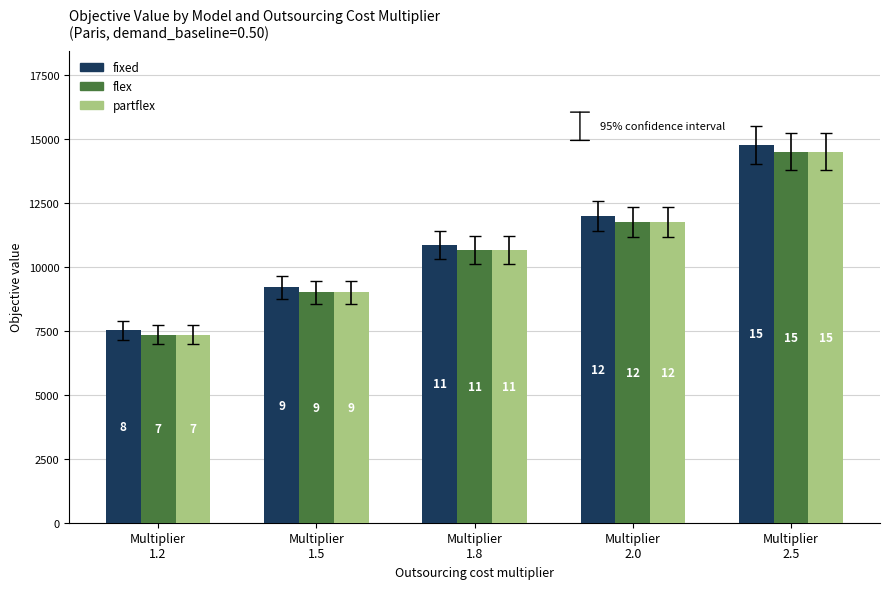

Reading left to right, extract all data points from this chart.

fixed: 7520.4	9194.9	10866.0	11978.7	14752.9
flex: 7345.6	9003.8	10658.4	11759.1	14503.2
partflex: 7345.6	9003.8	10658.4	11759.1	14503.2